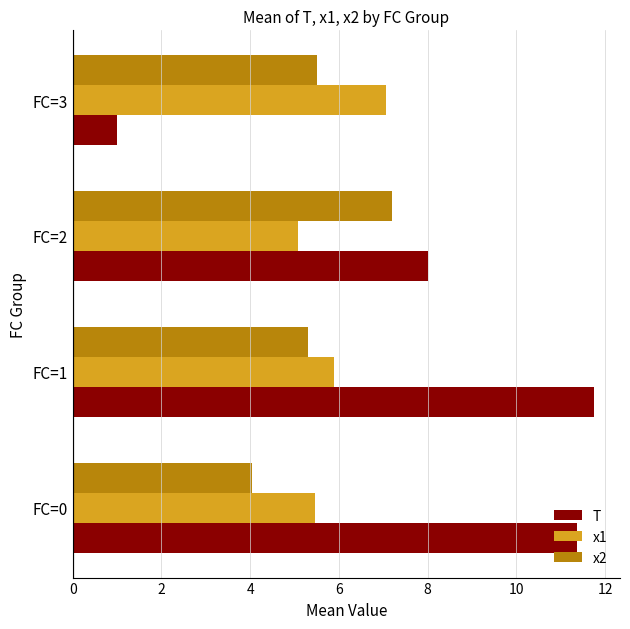

Rank the series at FC=2 from highest to lowest value.

T, x2, x1